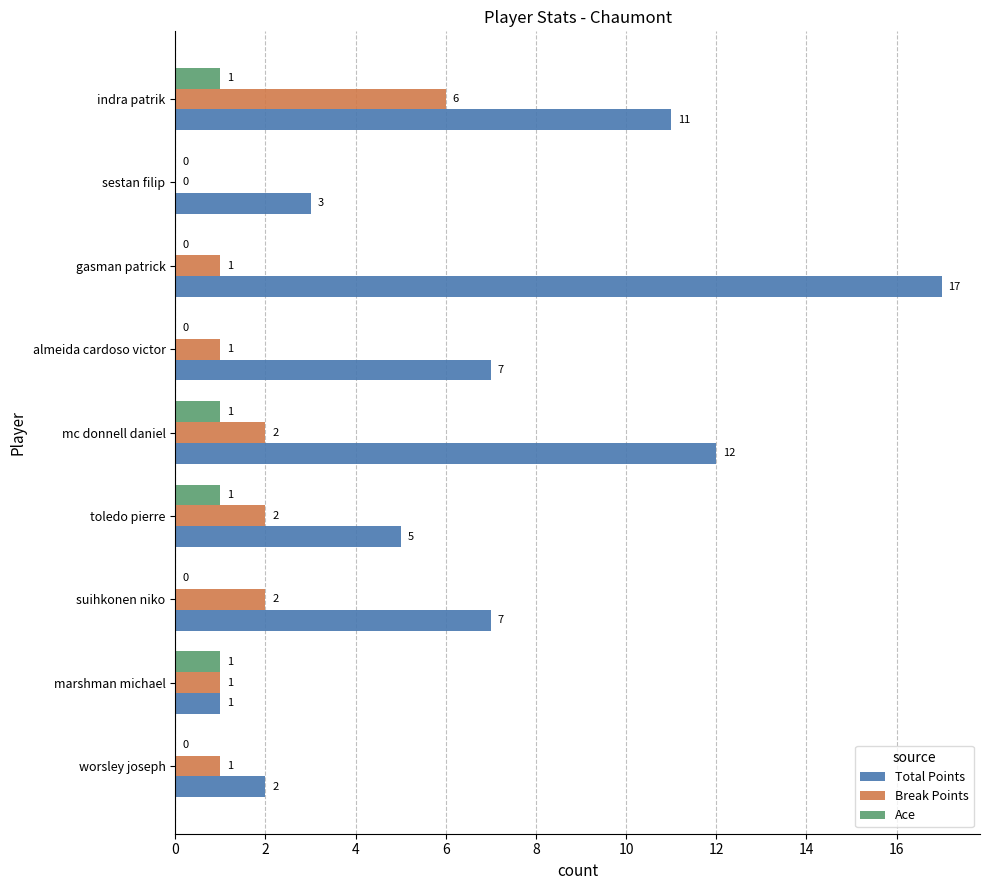

How many series are shown in this chart?

3